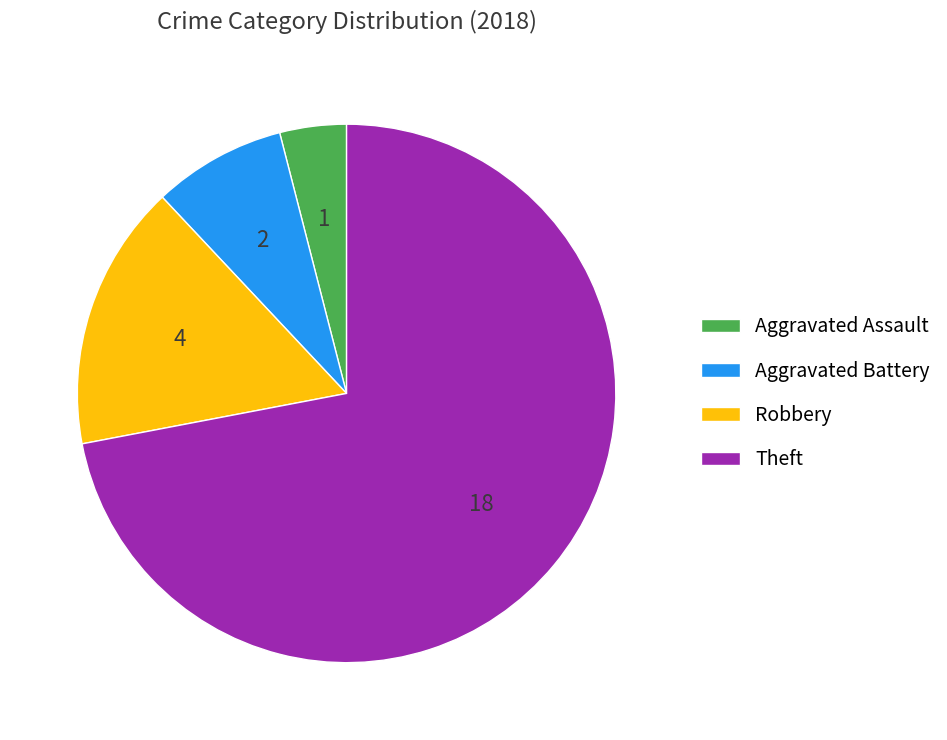

What is the smallest slice in the pie chart?

Aggravated Assault